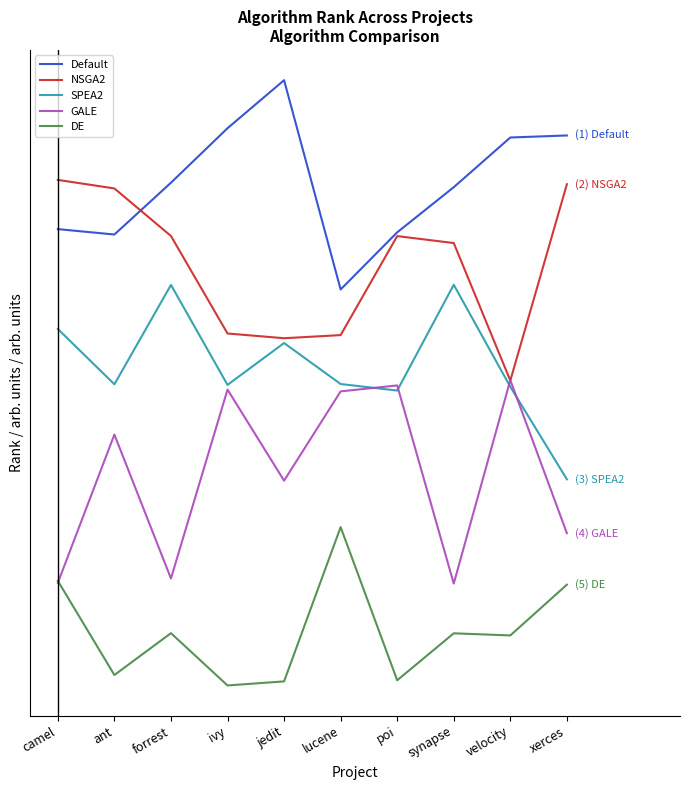

Reading left to right, transcribe all the data shown in this chart.

Default: 10.1	10.0	11.1	12.2	13.1	8.9	10.1	11.0	12.0	12.0
NSGA2: 11.1	11.0	10.0	8.0	7.9	8.0	10.0	9.9	7.1	11.0
SPEA2: 8.1	7.0	9.0	7.0	7.8	7.0	6.9	9.0	7.0	5.1
GALE: 3.0	6.0	3.1	6.9	5.1	6.9	7.0	3.0	7.1	4.0
DE: 3.0	1.1	2.0	0.9	1.0	4.1	1.0	2.0	1.9	3.0